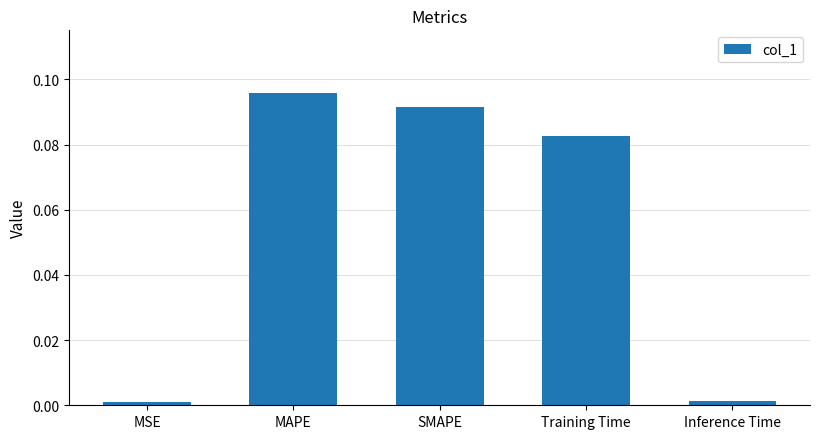

Does the chart contain any negative values?

No